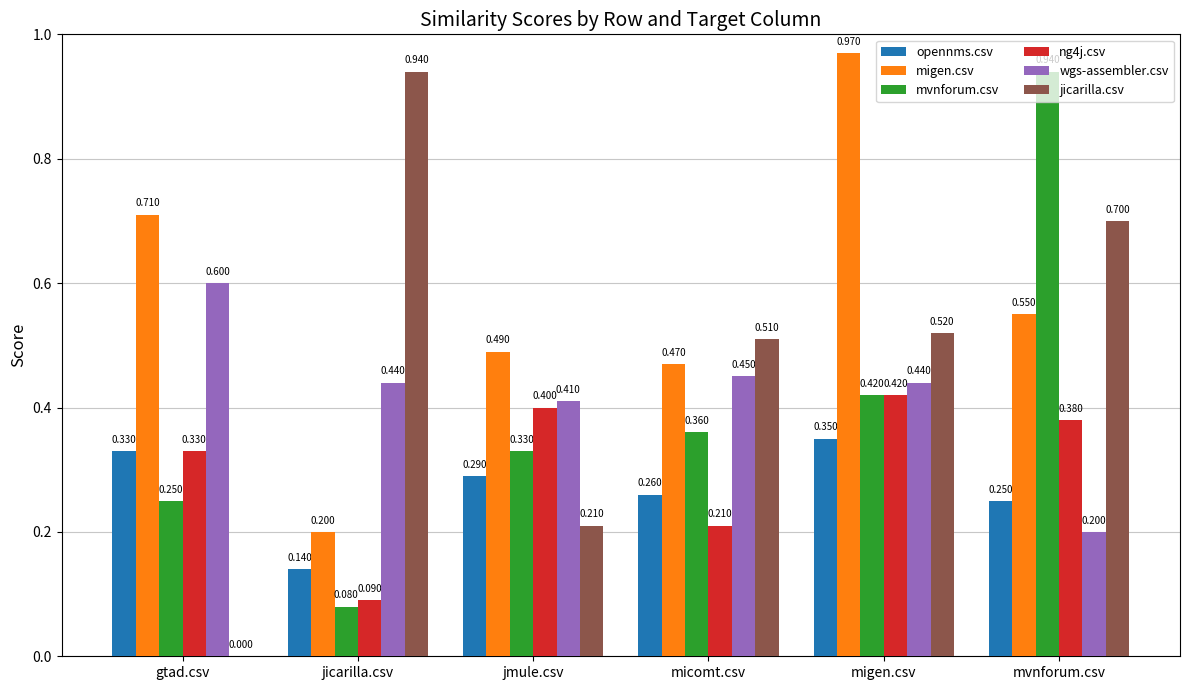

The value of wgs-assembler.csv at gtad.csv is 0.9. True or false?

False